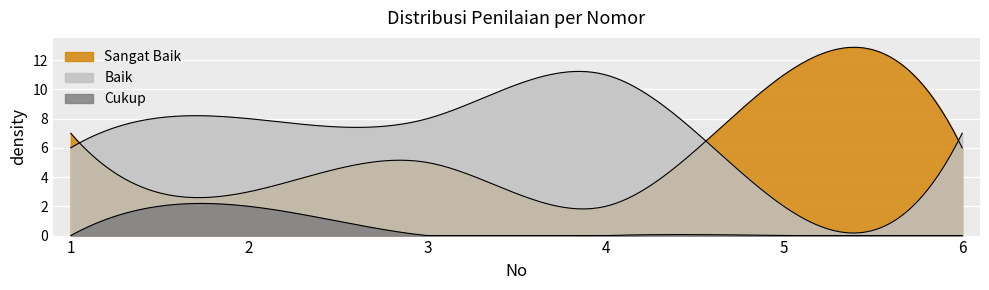

Reading right to left, list all the values displayed in this chart.

Sangat Baik: 6=6	5=11	4=2	3=5	2=3	1=7
Baik: 6=7	5=2	4=11	3=8	2=8	1=6
Cukup: 6=0	5=0	4=0	3=0	2=2	1=0